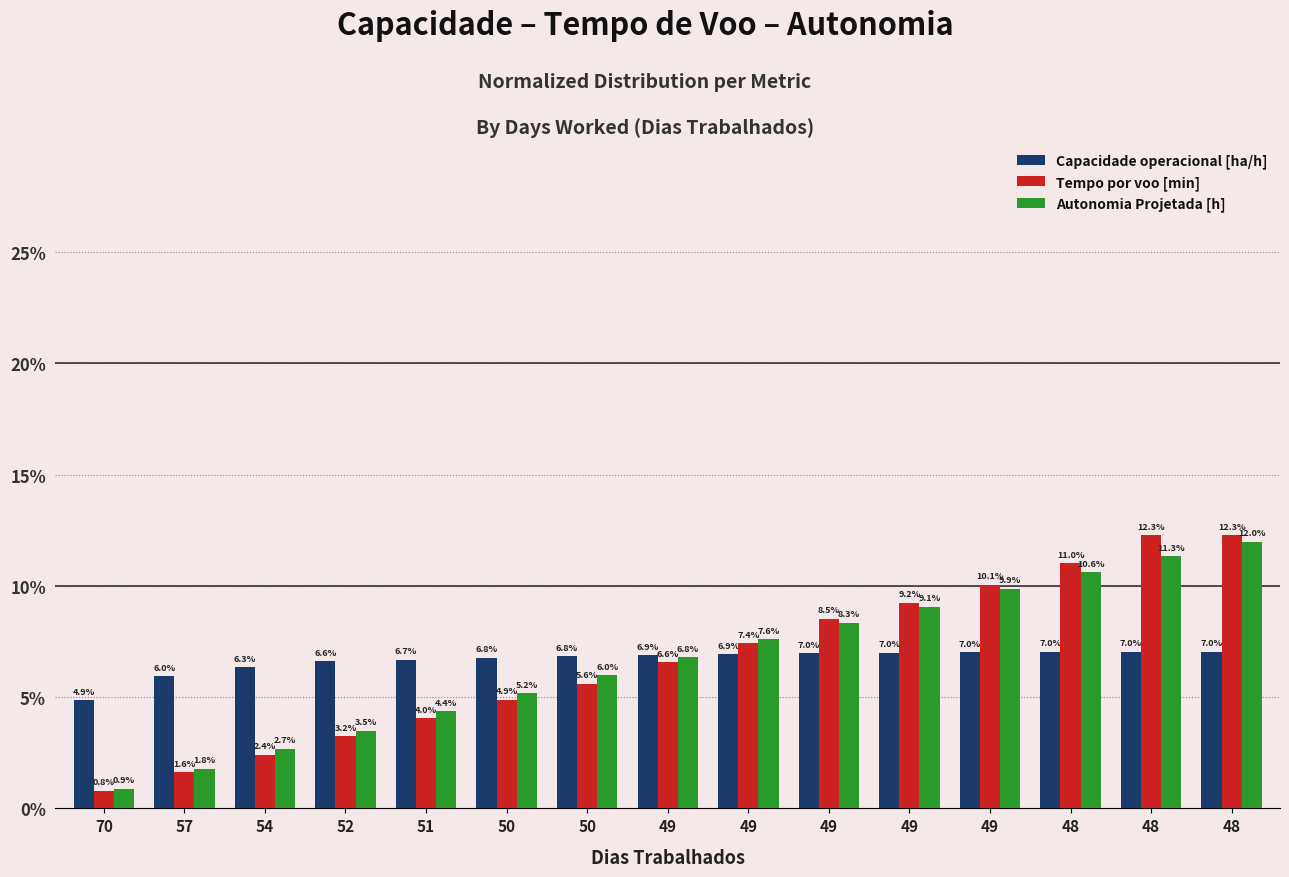

Reading left to right, transcribe all the data shown in this chart.

Capacidade operacional [ha/h]: 4.9	6.0	6.3	6.6	6.7	6.8	6.8	6.9	6.9	7.0	7.0	7.0	7.0	7.0	7.0
Tempo por voo [min]: 0.8	1.6	2.4	3.2	4.0	4.9	5.6	6.6	7.4	8.5	9.2	10.1	11.0	12.3	12.3
Autonomia Projetada [h]: 0.9	1.8	2.7	3.5	4.4	5.2	6.0	6.8	7.6	8.3	9.1	9.9	10.6	11.3	12.0